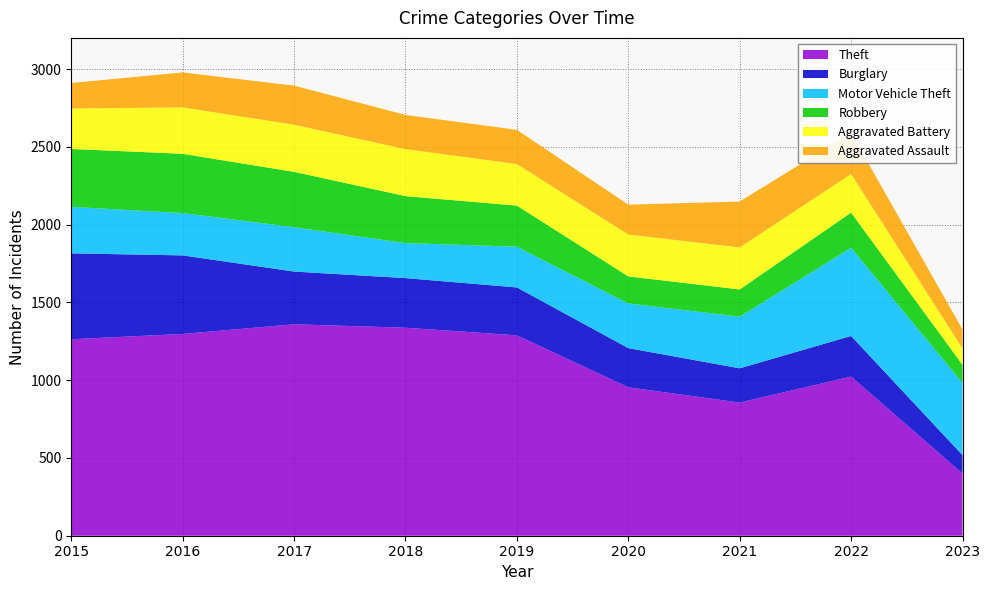

Reading left to right, extract all data points from this chart.

Theft: 2015=1263	2016=1297	2017=1359	2018=1337	2019=1288	2020=954	2021=856	2022=1023	2023=400
Burglary: 2015=552	2016=505	2017=339	2018=319	2019=308	2020=252	2021=220	2022=261	2023=118
Motor Vehicle Theft: 2015=299	2016=272	2017=285	2018=225	2019=262	2020=287	2021=332	2022=567	2023=465
Robbery: 2015=372	2016=381	2017=356	2018=302	2019=264	2020=174	2021=175	2022=226	2023=116
Aggravated Battery: 2015=260	2016=298	2017=303	2018=302	2019=267	2020=269	2021=270	2022=248	2023=105
Aggravated Assault: 2015=164	2016=225	2017=251	2018=220	2019=220	2020=192	2021=295	2022=264	2023=122